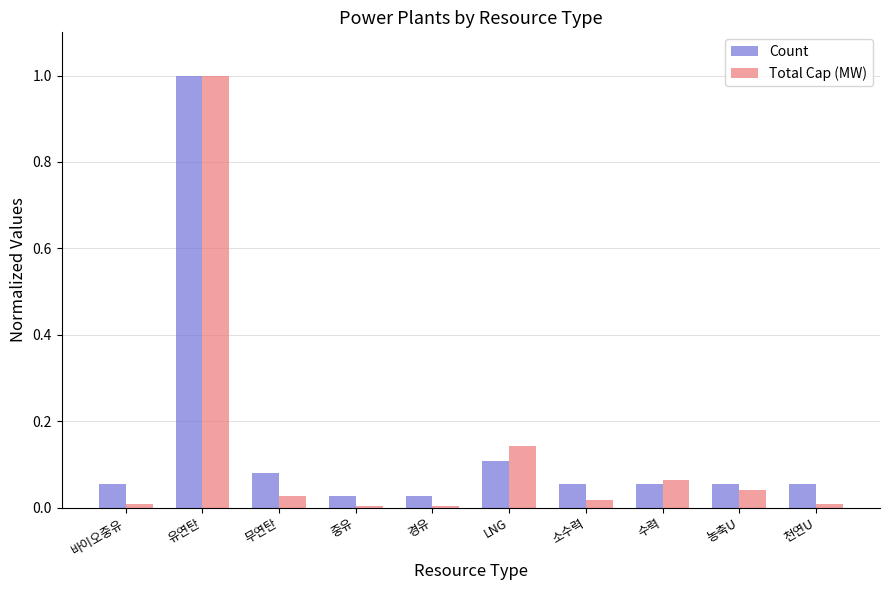

What is the difference between the maximum and minimum values in the Count series?

1.0